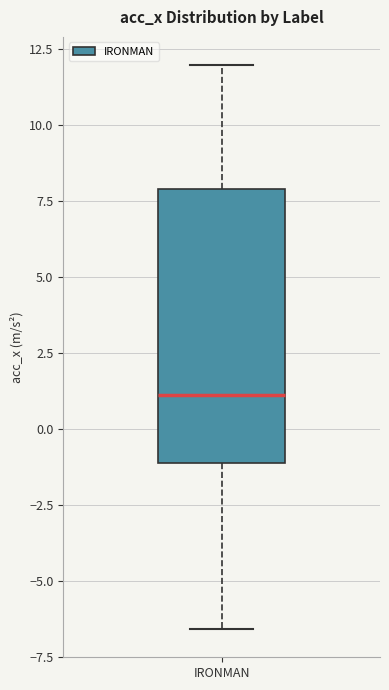

Read this box plot against the y-axis: the position of the median line, the range covered by the box, and the ends of both whiskers. The values are not printed on the chart, so give them approximately, as read against the axis.

median 1.0, box -1.0 to 8.0, whiskers -6.5 to 12.0